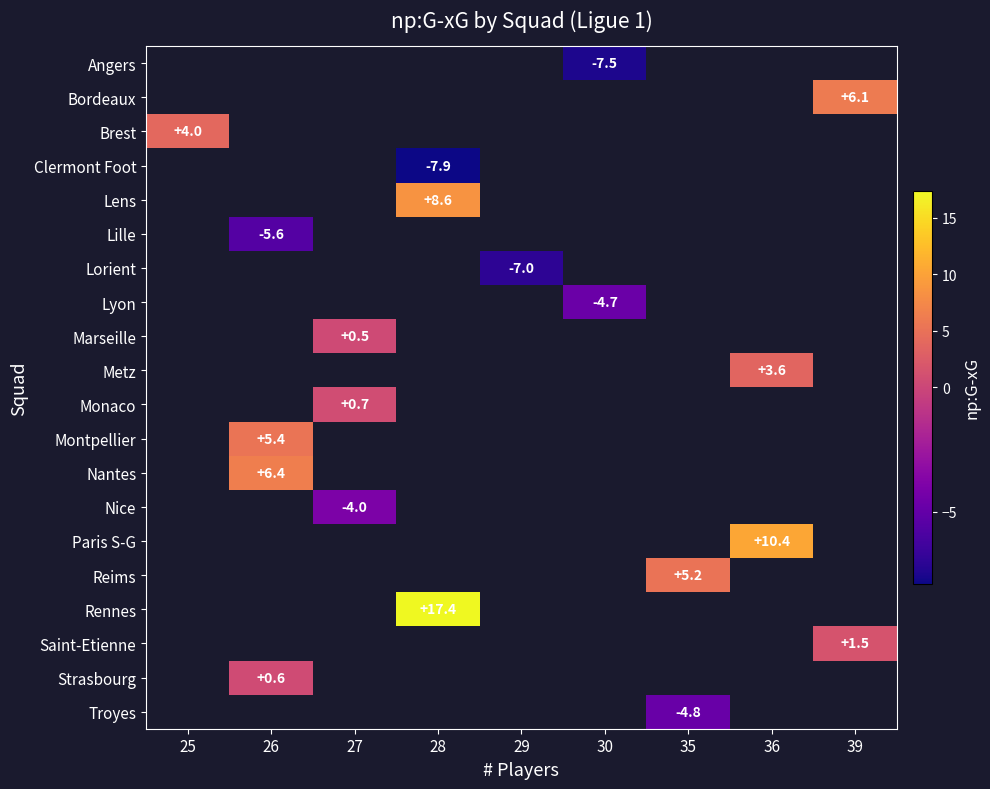

Is it true that Saint-Etienne equals 2.3 at 39?

False